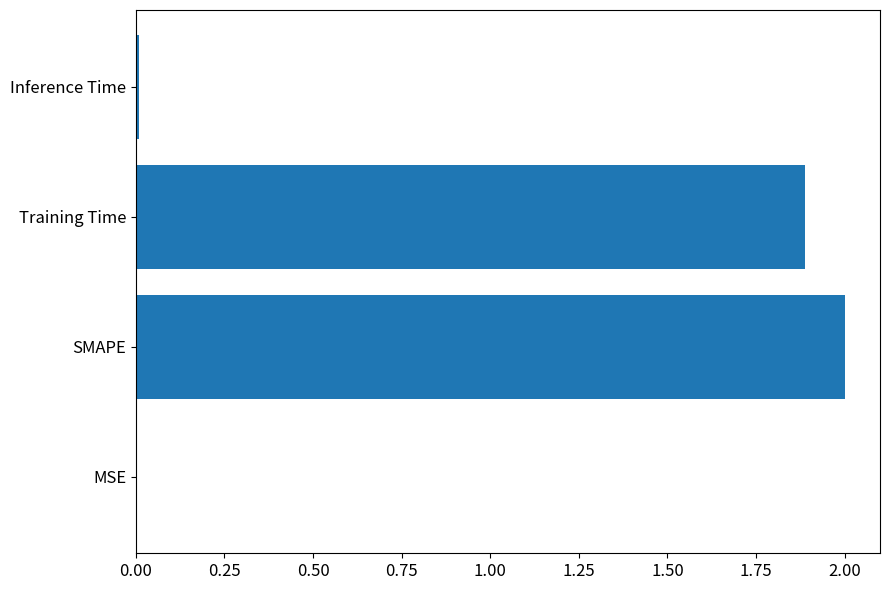

What is the maximum value shown in the chart?

2.0